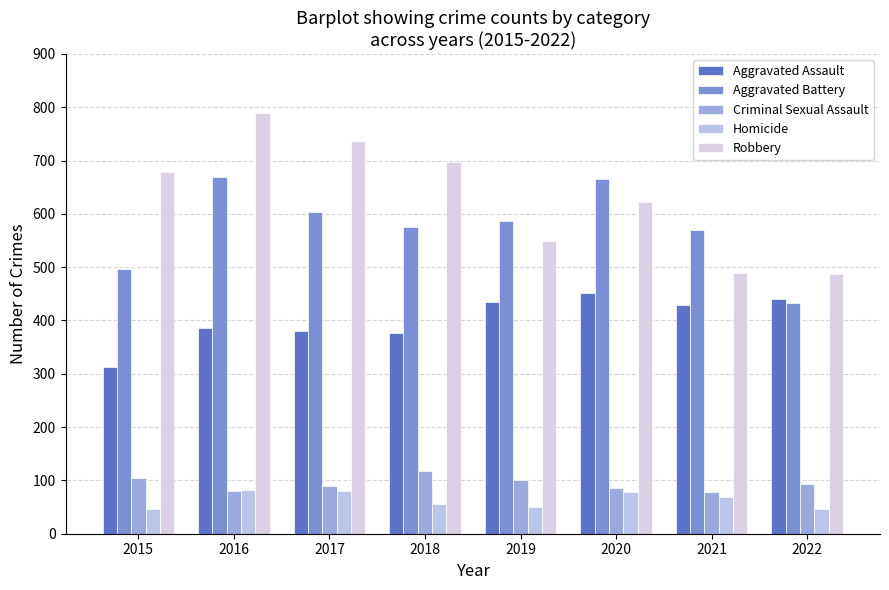

Does the chart contain stacked bars?

No